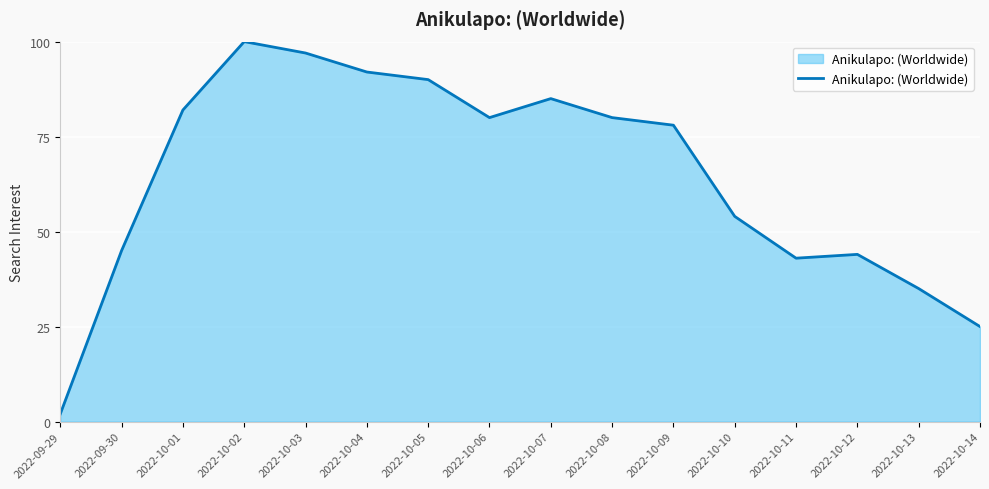

The value at 2022-10-11 is 63. True or false?

False